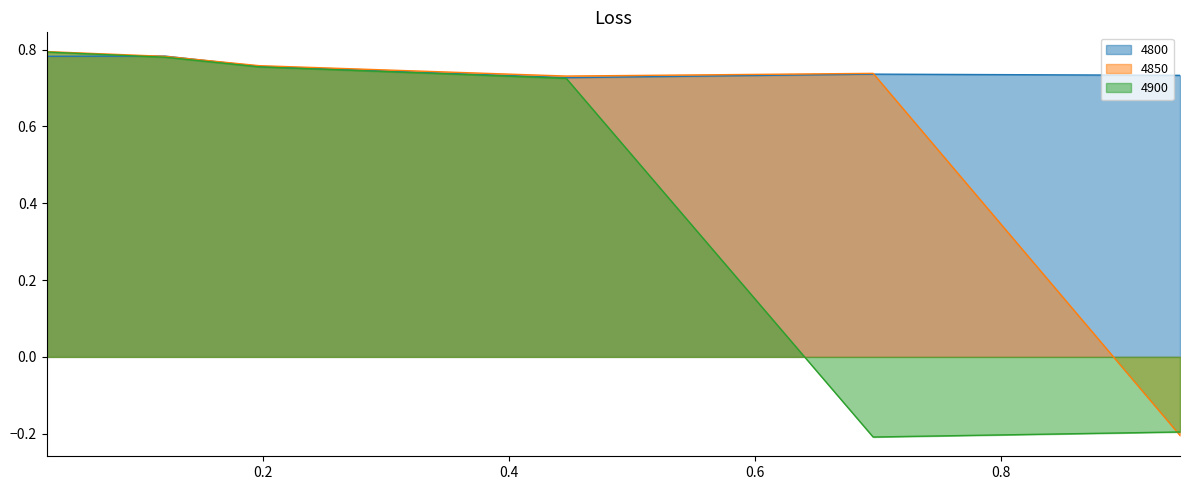

How many values in 4900 are below zero?

2